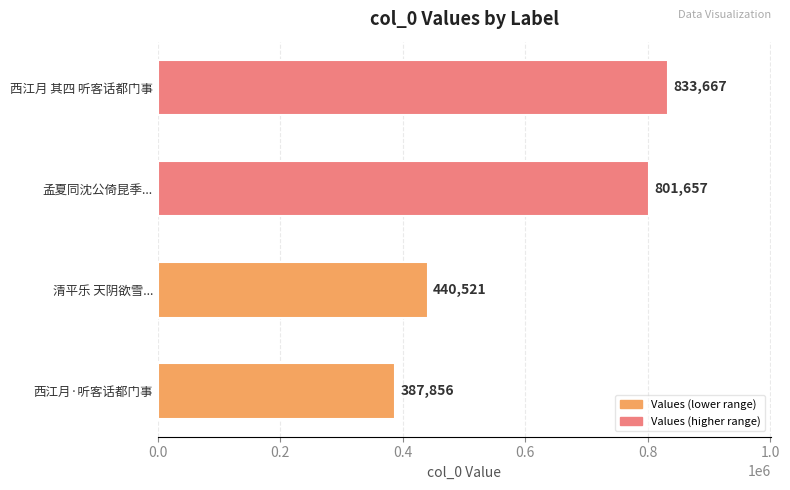

What is the smallest value displayed?

387856